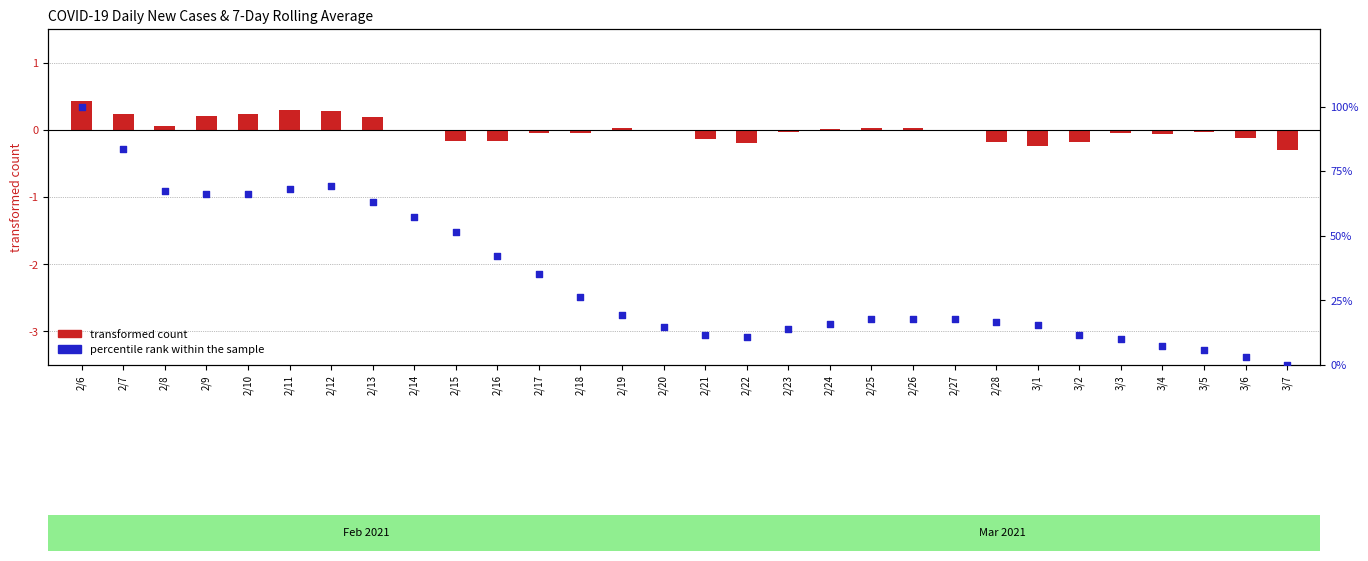

What are all the series names shown in the legend?

transformed count, percentile rank within the sample